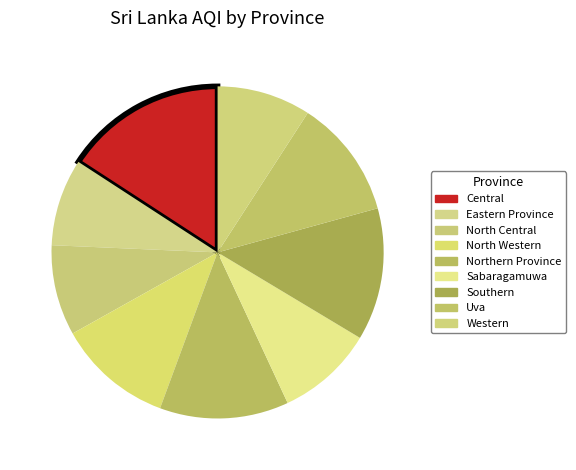

Does North Central account for over 50% of the chart?

No